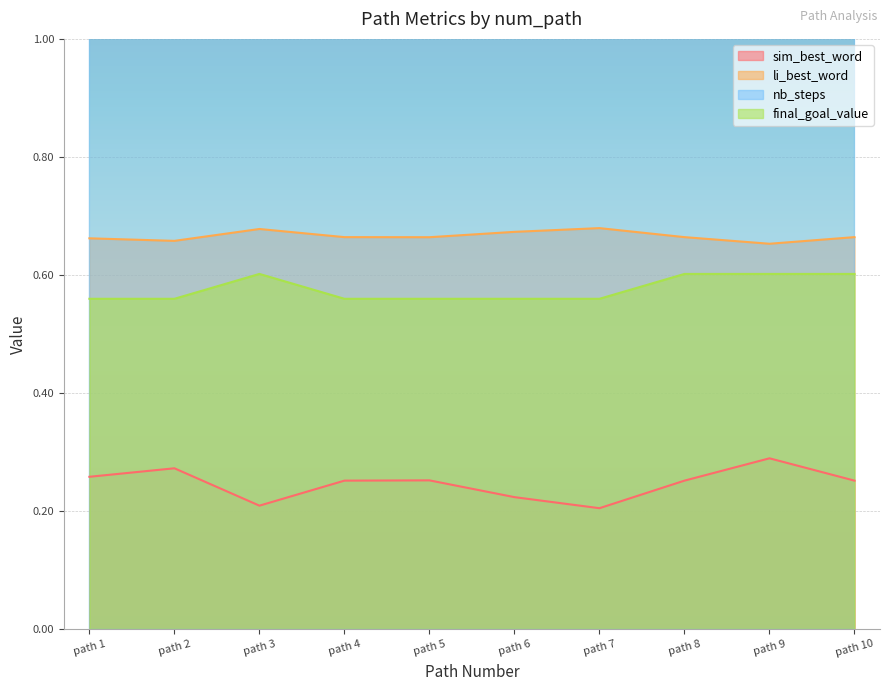

True or false: li_best_word has a value of 0.2 at path 5.

False